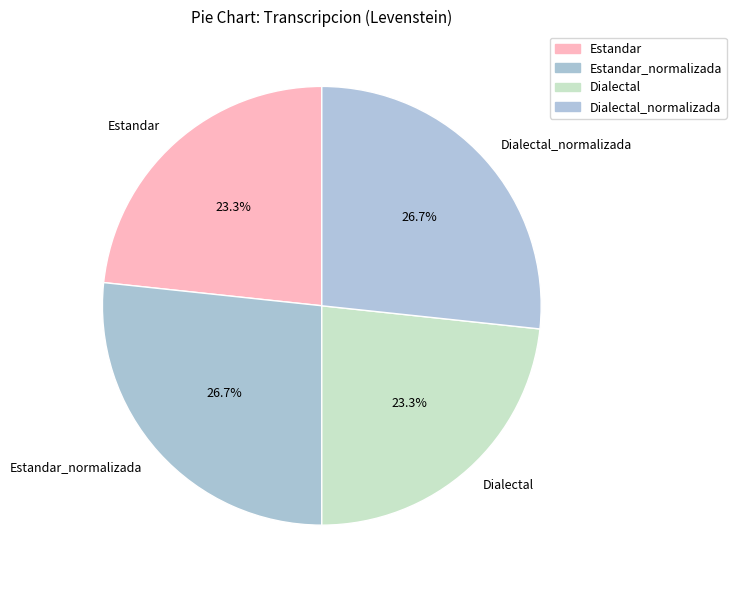

Does Estandar account for over 50% of the chart?

No